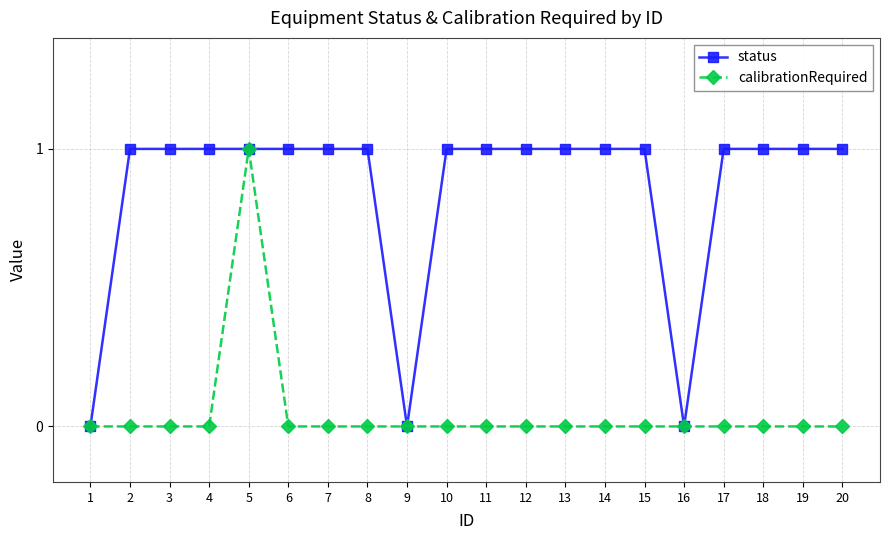

What is the average value of the status series?

1